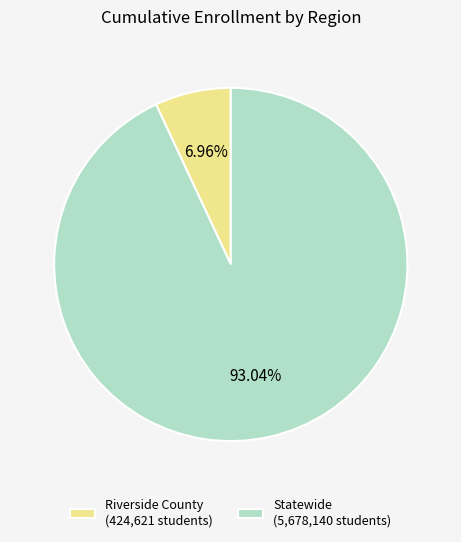

What percentage do Riverside County and Statewide together represent?

100.0%